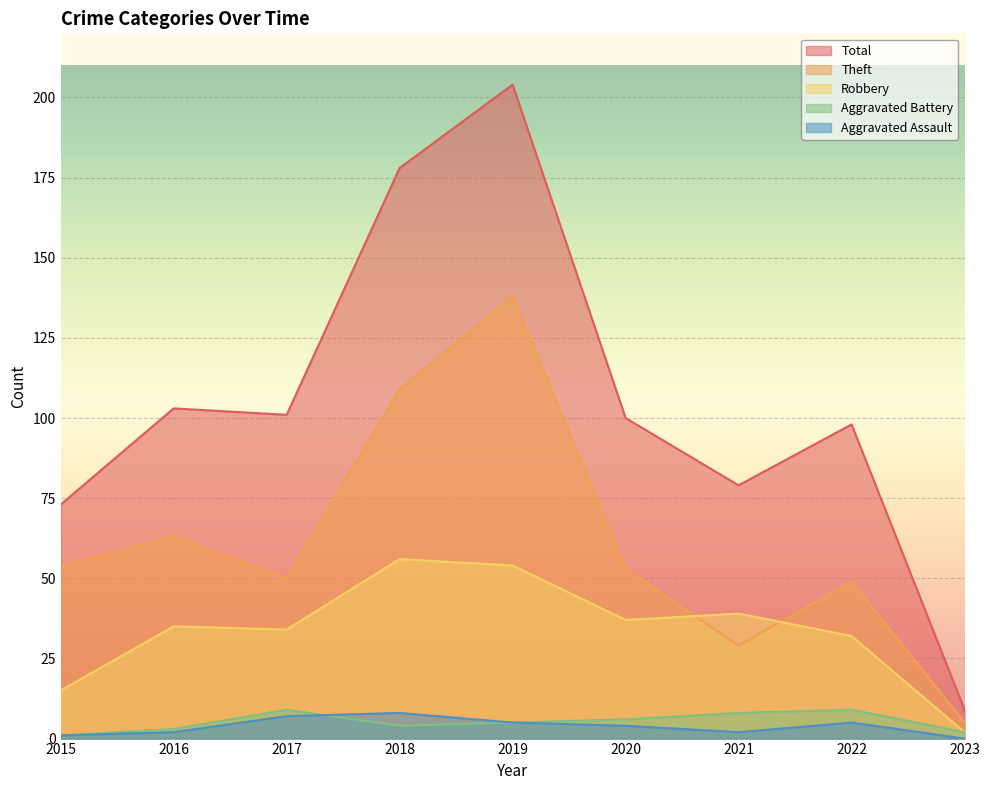

Reading left to right, transcribe all the data shown in this chart.

Robbery: 15	35	34	56	54	37	39	32	2
Theft: 54	63	50	109	138	53	29	49	5
Aggravated Assault: 1	2	7	8	5	4	2	5	0
Aggravated Battery: 1	3	9	4	5	6	8	9	2
Total: 73	103	101	178	204	100	79	98	9